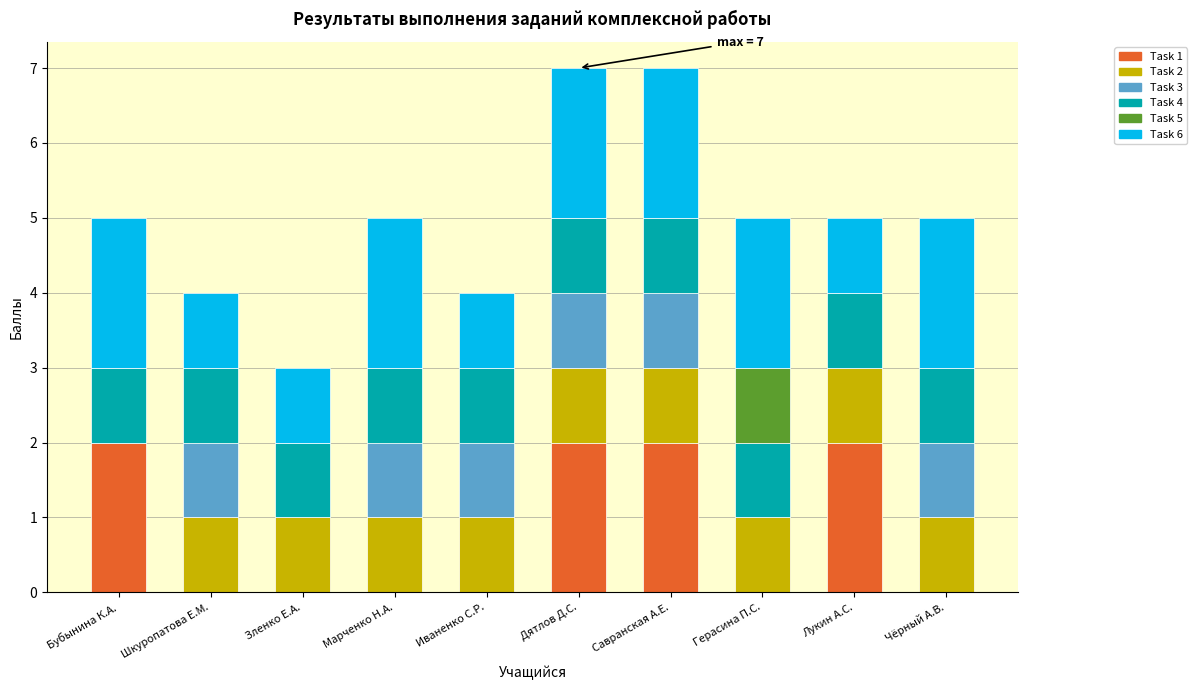

The value of Task 1 at Марченко Н.А. is 0. True or false?

True